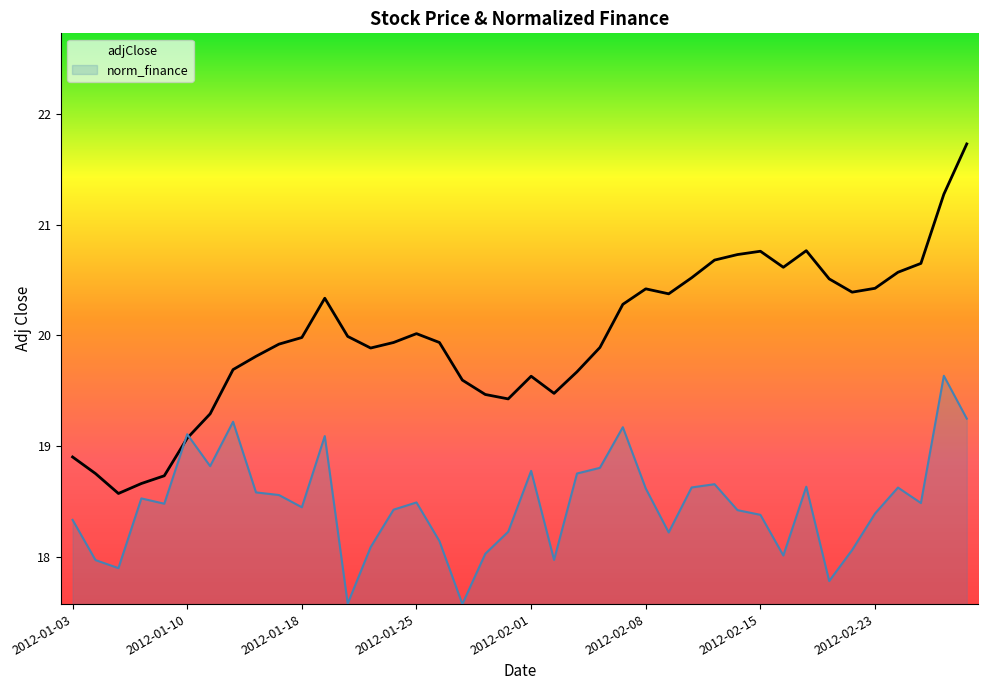

Rank the series by their maximum value, from lowest to highest.

norm_finance, adjClose